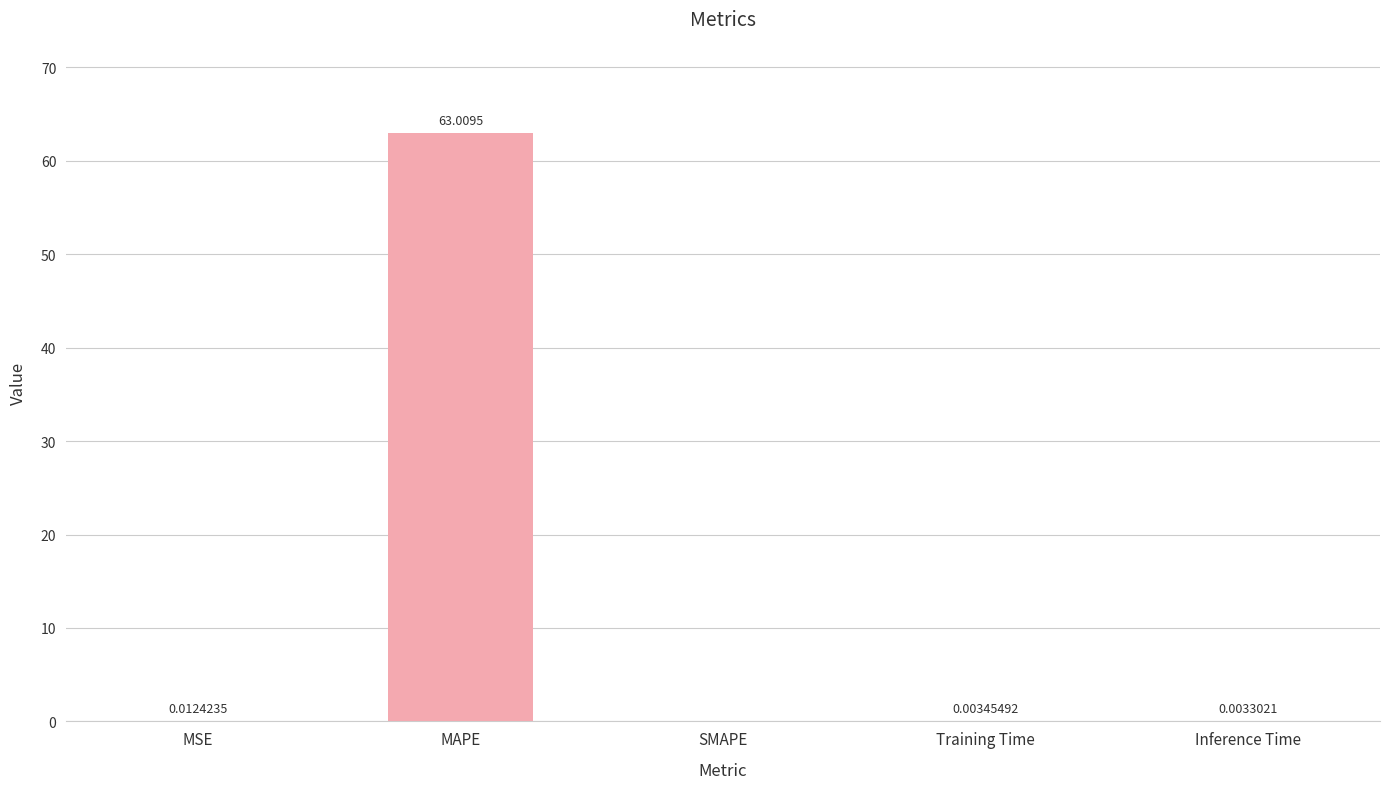

Are the bars grouped side by side (vs. stacked)?

No